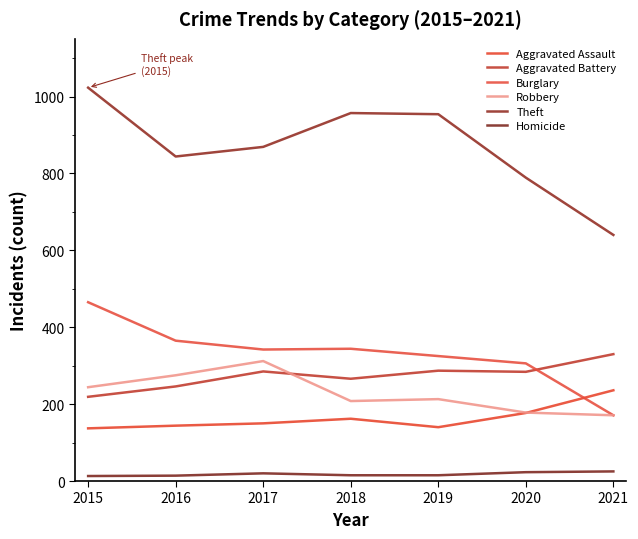

True or false: Aggravated Assault and Homicide cross at least once.

False